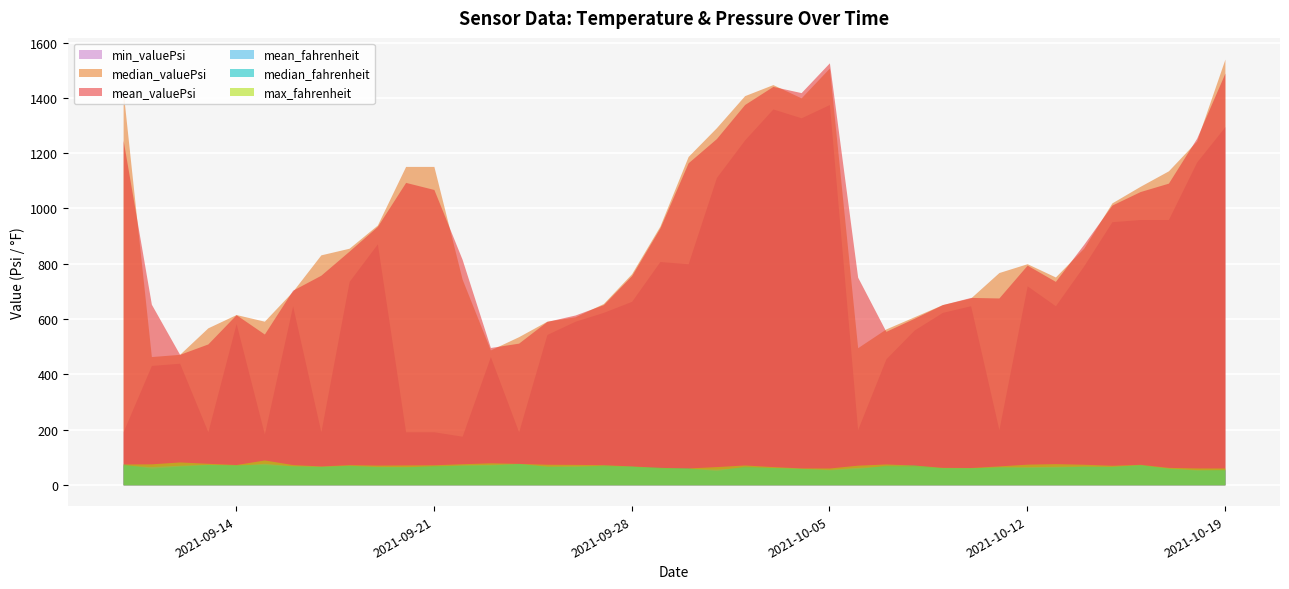

True or false: median_valuePsi and min_valuePsi intersect in this chart.

False